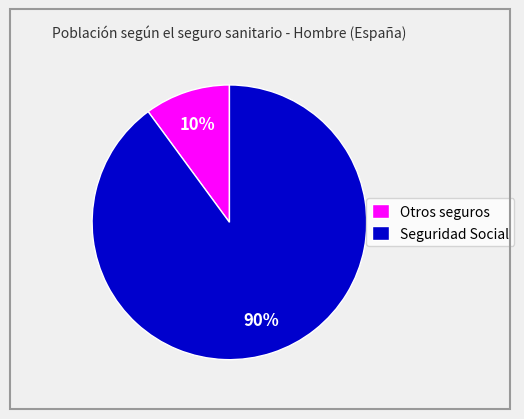

What is the smallest slice in the pie chart?

Otros seguros